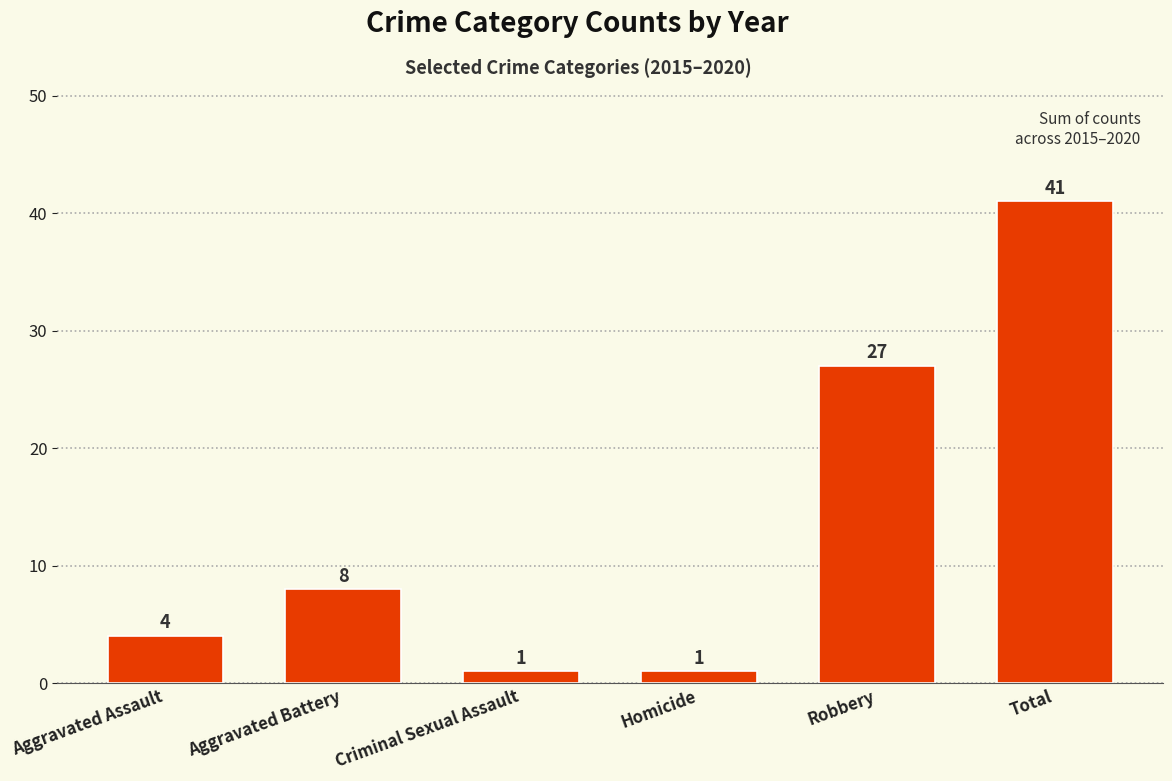

What is the greatest value displayed?

41